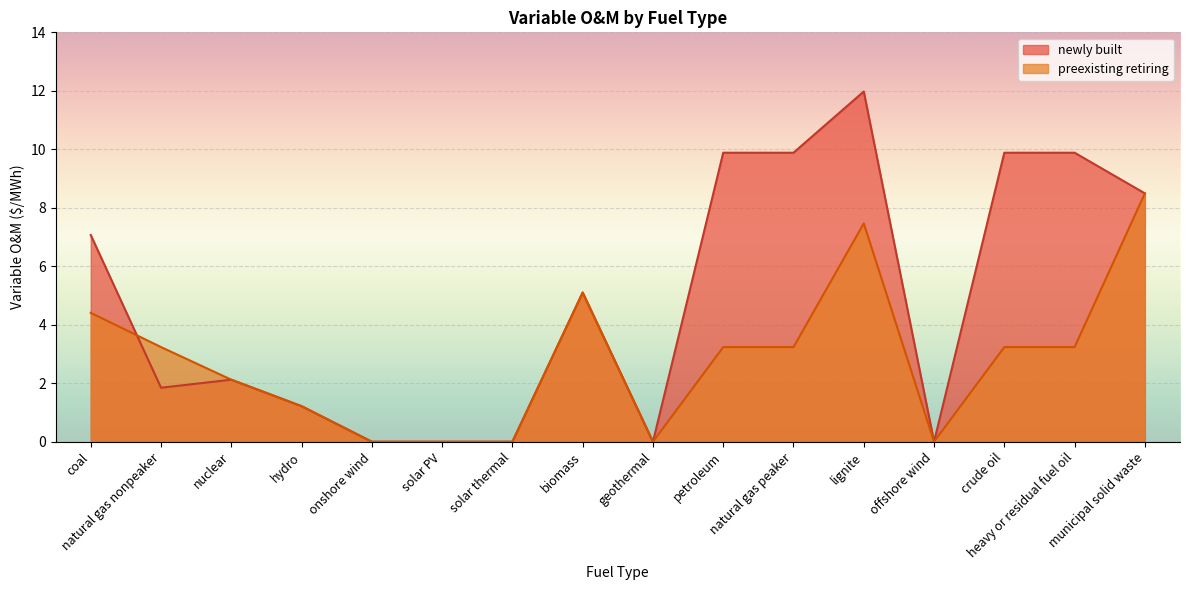

What is the sum of the newly built values at geothermal and natural gas peaker?

9.9